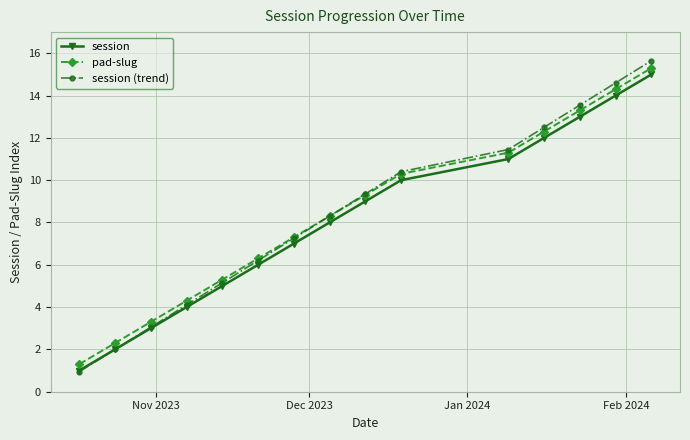

What is the maximum value shown in the chart?

15.7